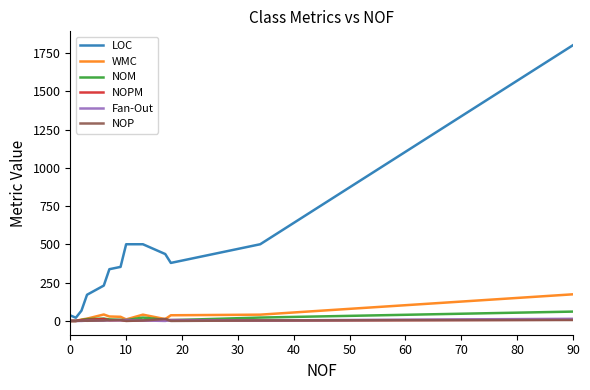

What is the maximum value shown in the chart?

1802